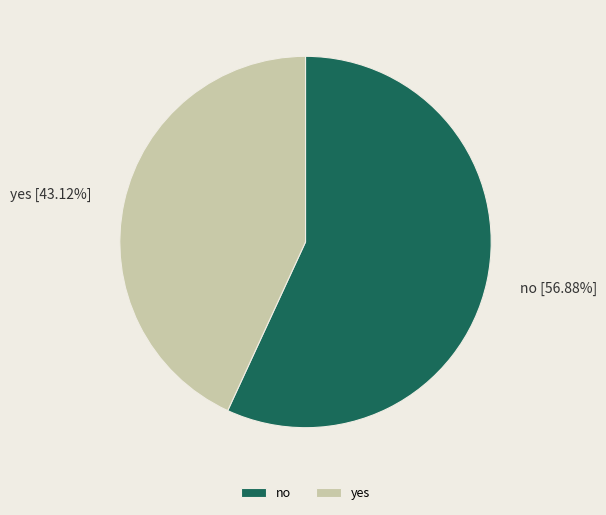

Combined, what portion of the pie is yes and no?

100.0%